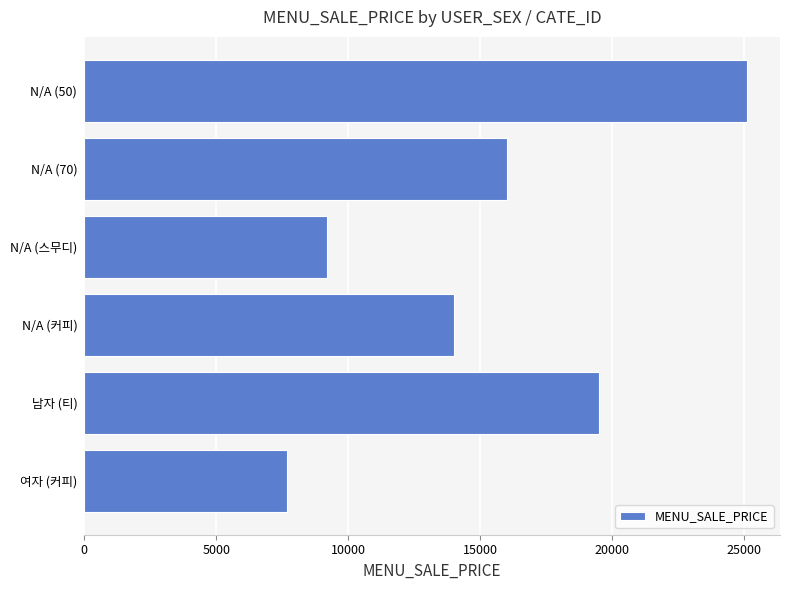

Rank the categories by value from highest to lowest.

N/A (50), 남자 (티), N/A (70), N/A (커피), N/A (스무디), 여자 (커피)